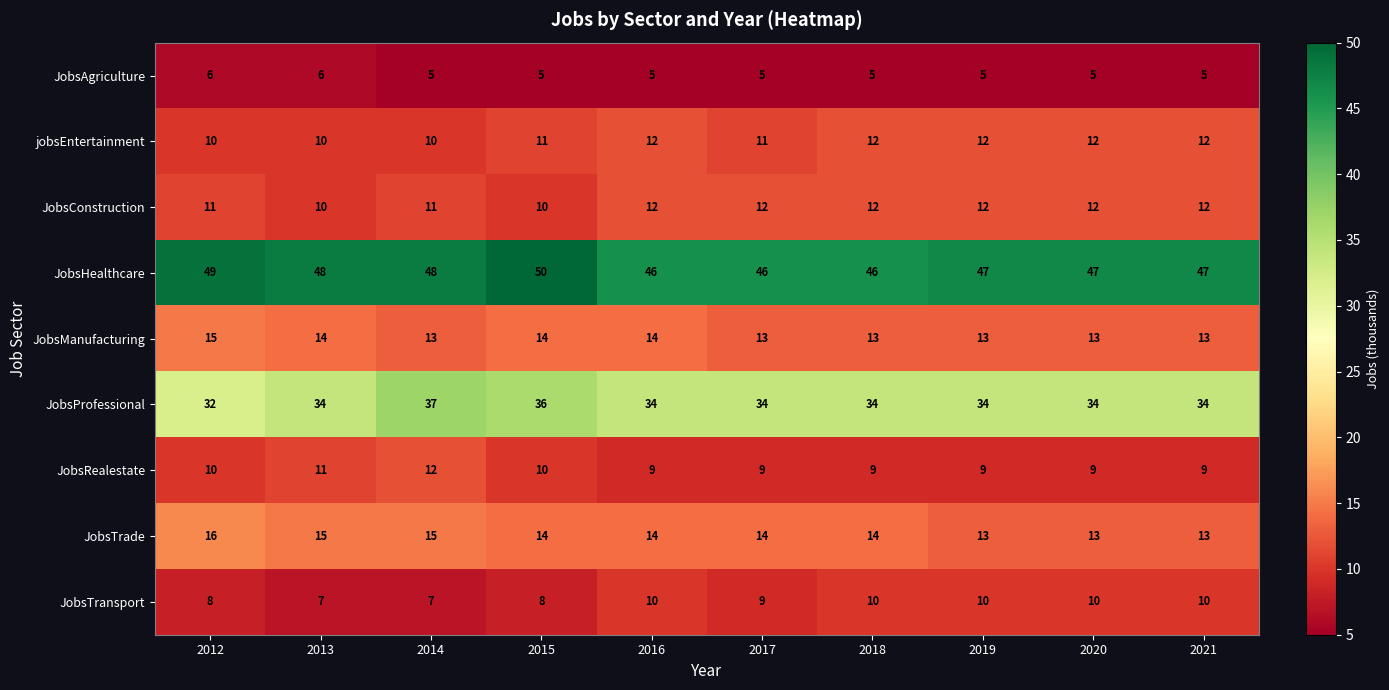

Rank the series at 2014 from lowest to highest value.

JobsAgriculture, JobsTransport, jobsEntertainment, JobsConstruction, JobsRealestate, JobsManufacturing, JobsTrade, JobsProfessional, JobsHealthcare